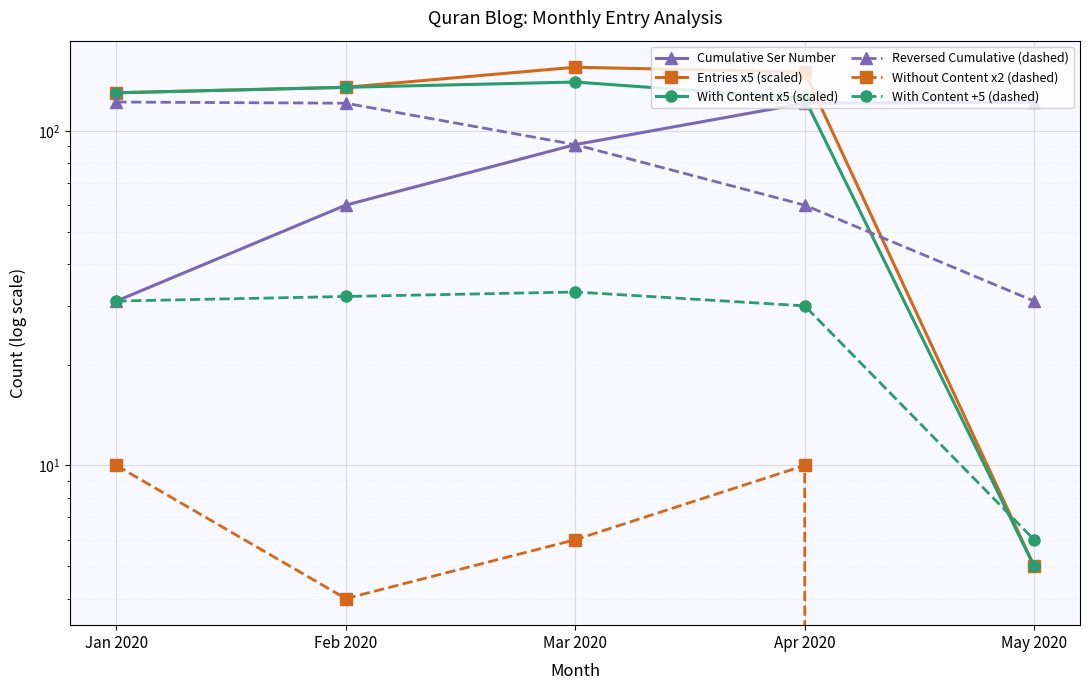

Where is Entries x5 (scaled) nearest to the value 80?

Jan 2020